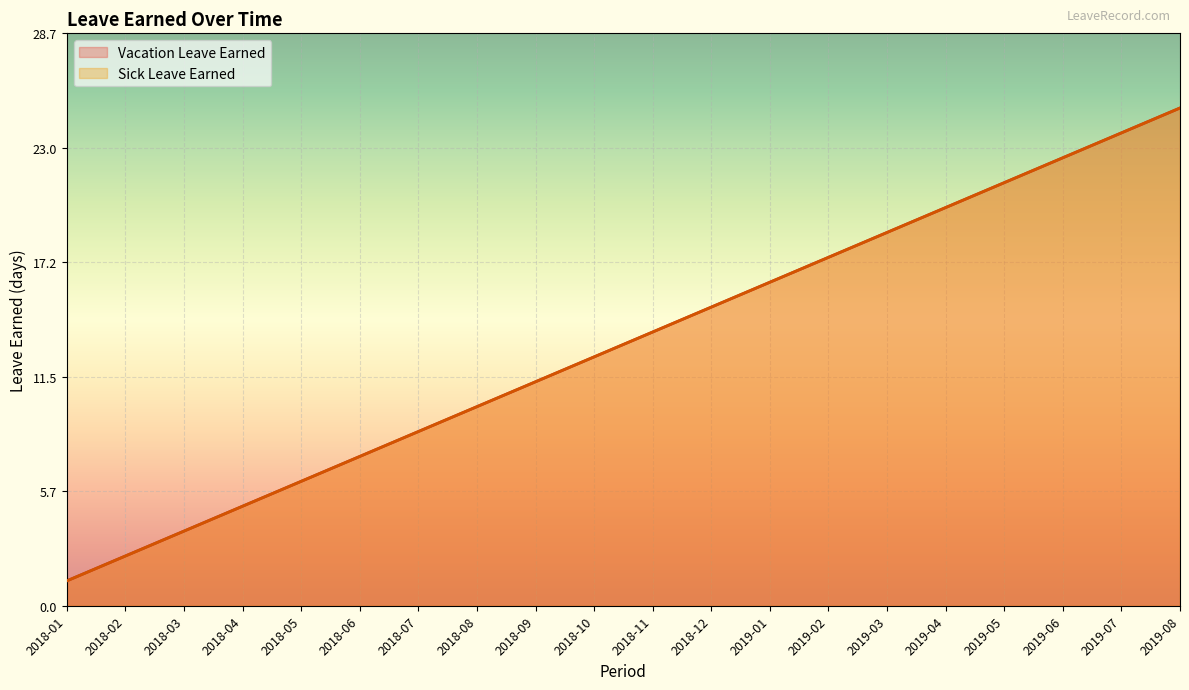

What is the maximum value for Sick Leave Earned?

25.0